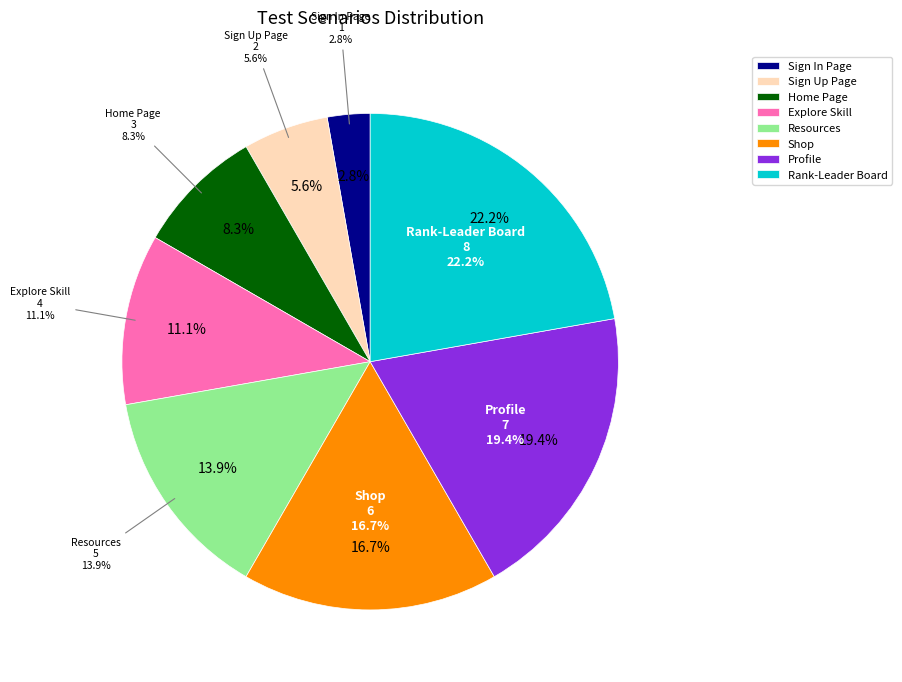

Which has a higher value, Sign Up Page or Shop?

Shop